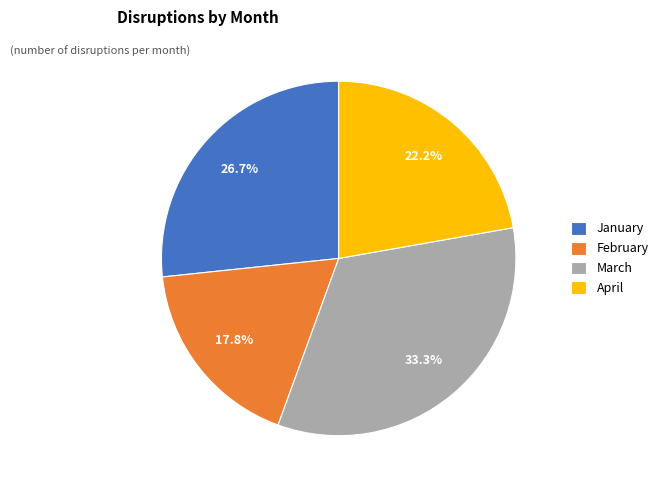

Which slice is the smallest?

February